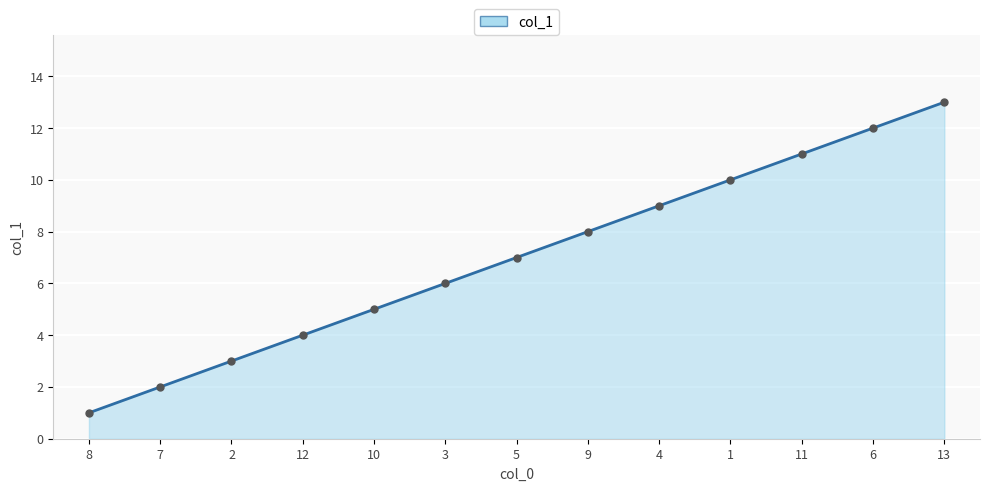

What is the sum of the values at 5 and 11?

18